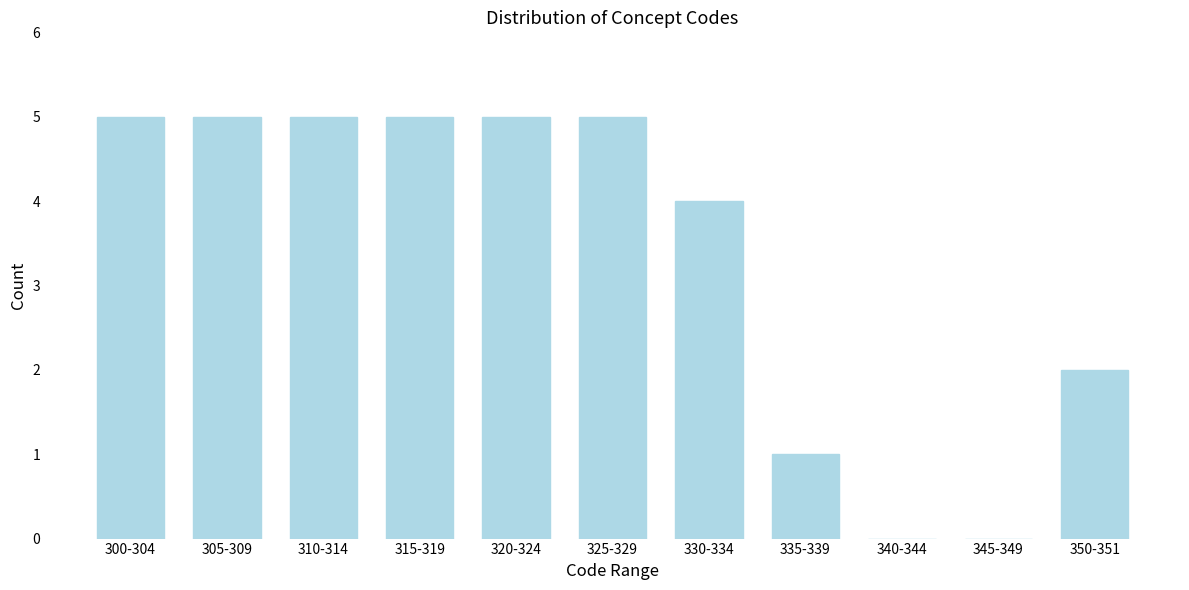

Reading right to left, list all the values displayed in this chart.

350-351=2	345-349=0	340-344=0	335-339=1	330-334=4	325-329=5	320-324=5	315-319=5	310-314=5	305-309=5	300-304=5